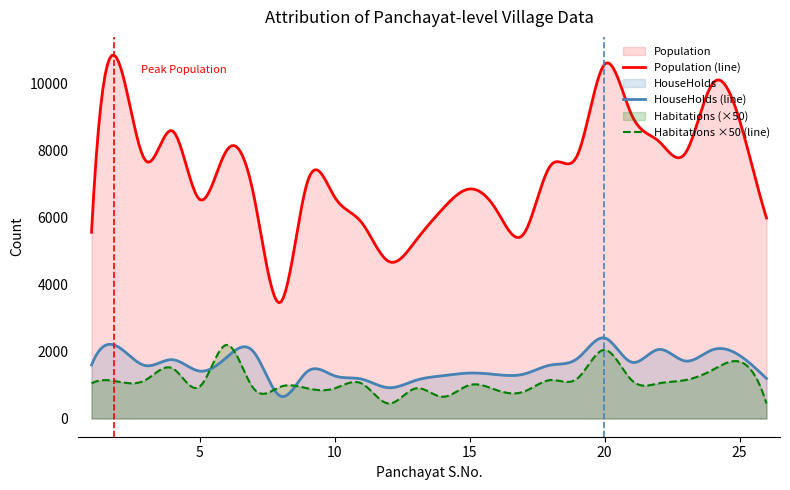

In Habitations, how many points are lower than both neighbors (excluding endpoints)?

6